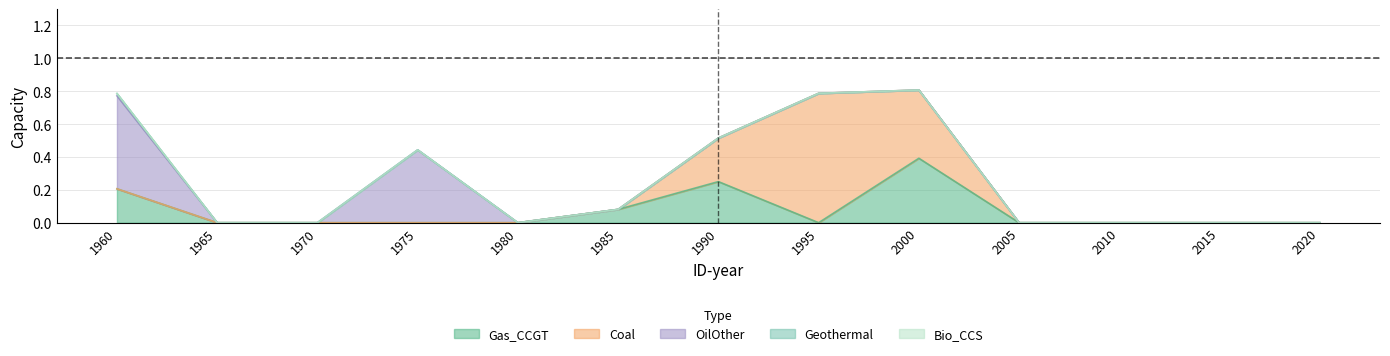

True or false: Bio_CCS and Gas_CCGT intersect in this chart.

False